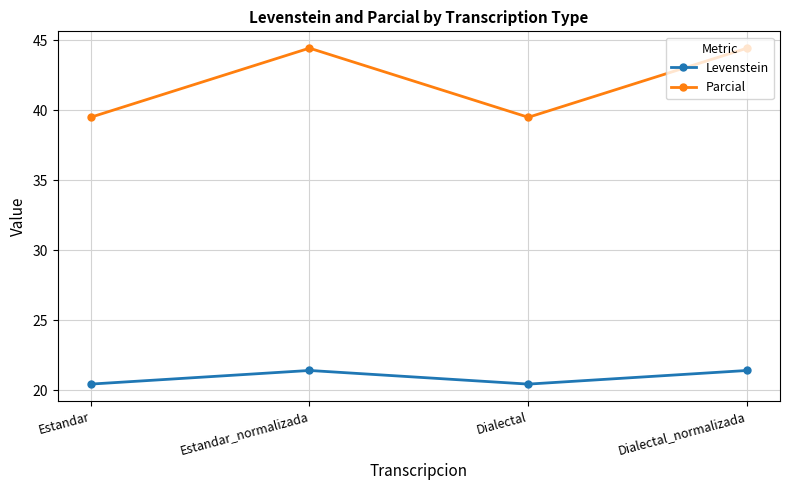

What is the sum of all Parcial values?

167.9